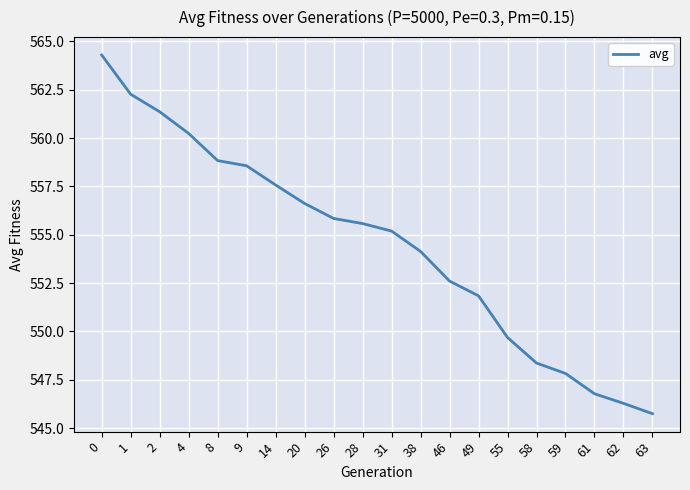

What is the approximate value at 1?

562.3